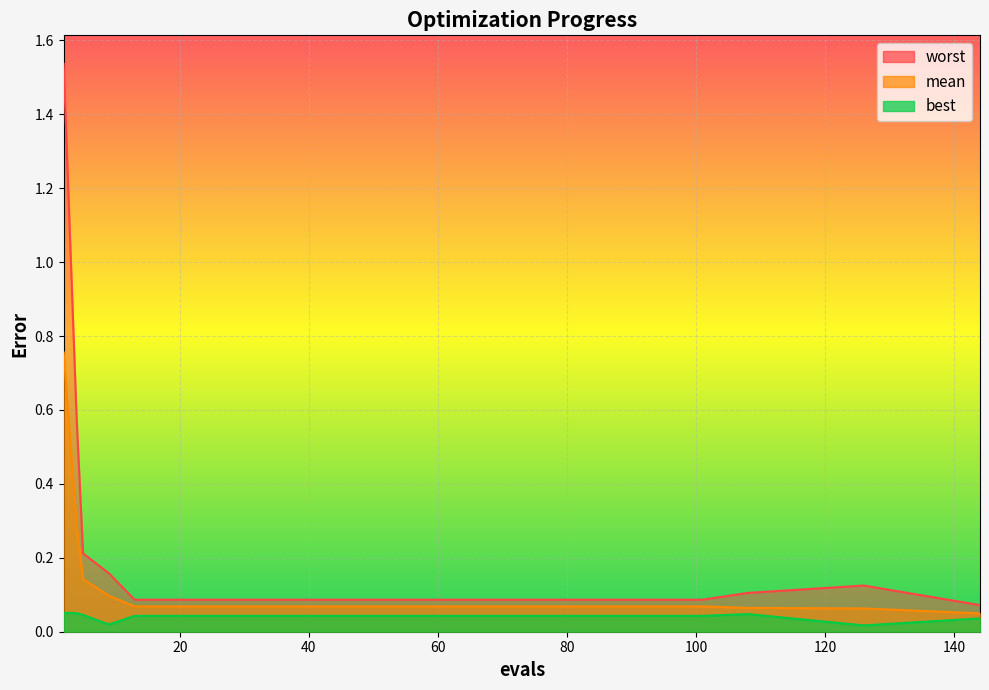

Is the value of best at 5 greater than the value of worst at 77?

No